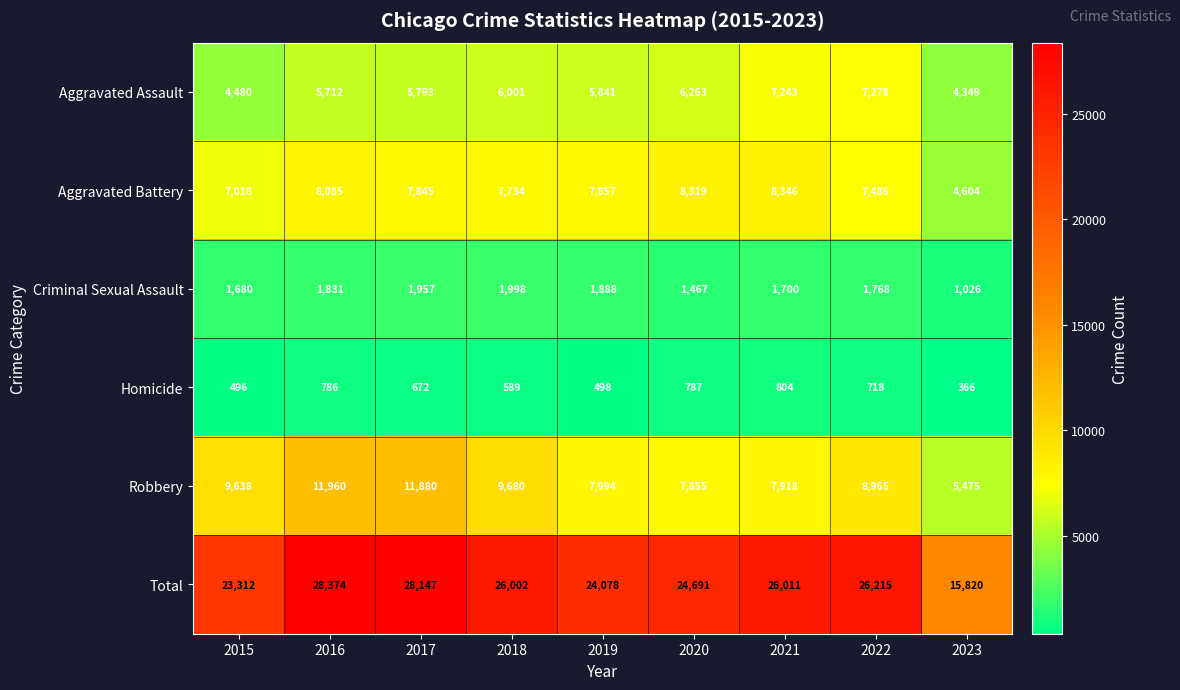

List the series in order of their peak value, lowest first.

Homicide, Criminal Sexual Assault, Aggravated Assault, Aggravated Battery, Robbery, Total